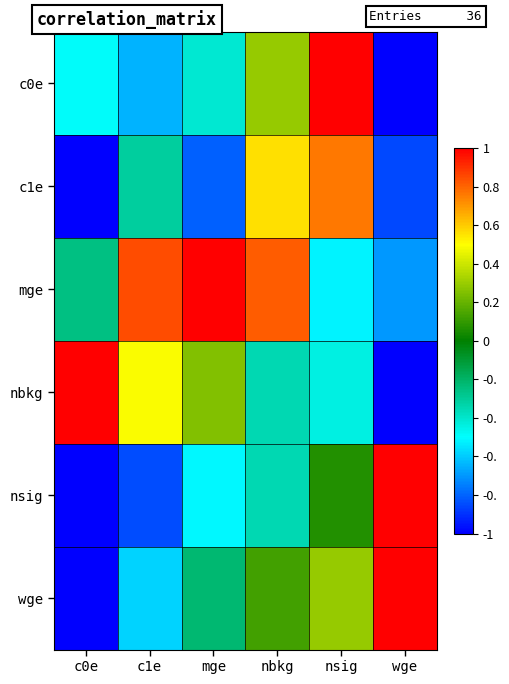

What is the difference between the highest and lowest values at c0e?

2.0